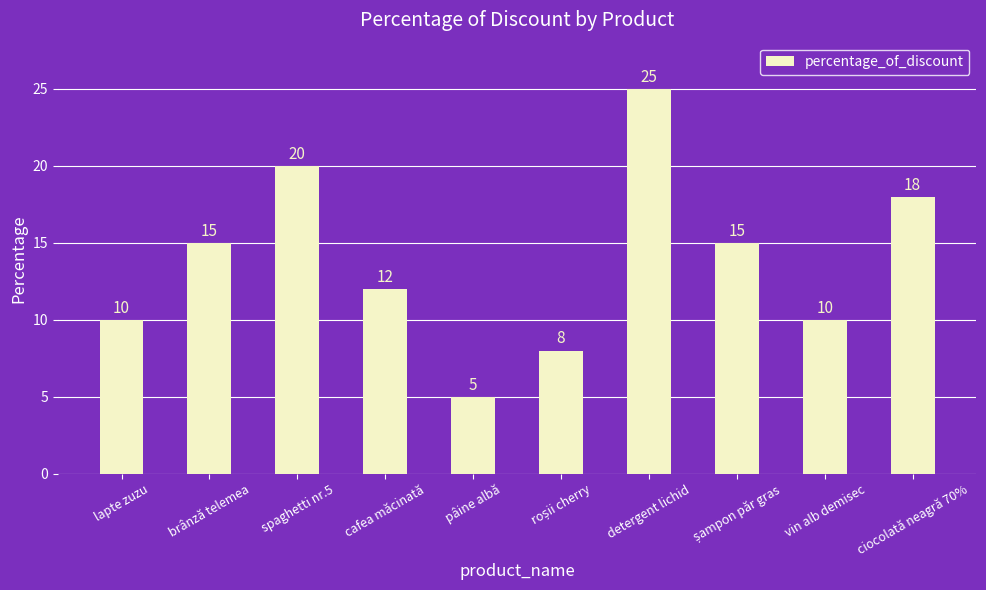

The chart shows a value of 8 at pâine albă. True or false?

False